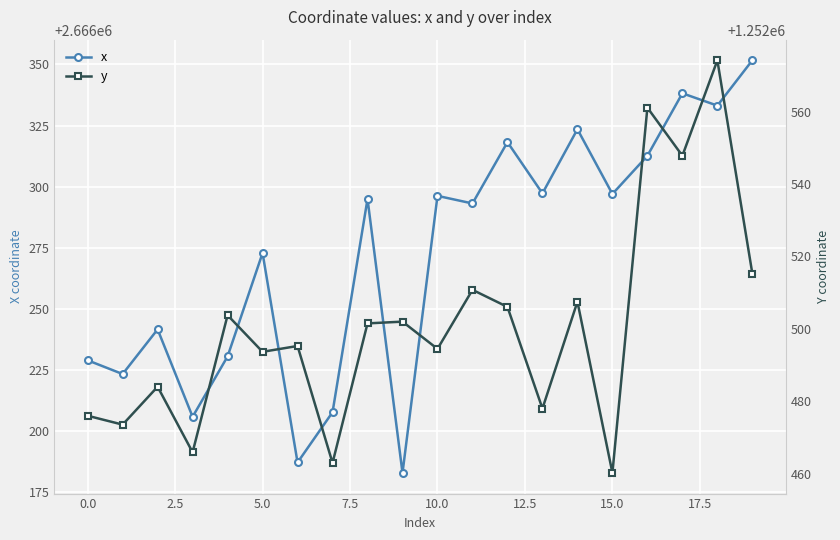

True or false: x has a value of 2666297.0 at 15.0.

True